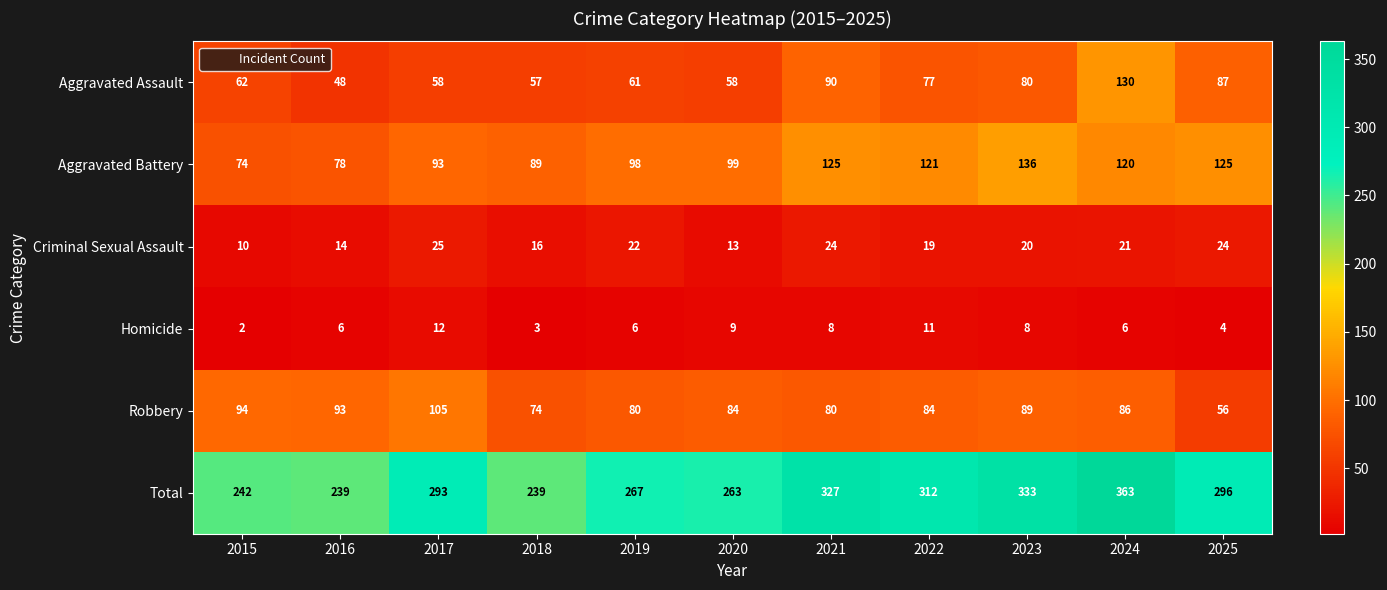

What is the difference between the Aggravated Assault values at 2015 and 2017?

4